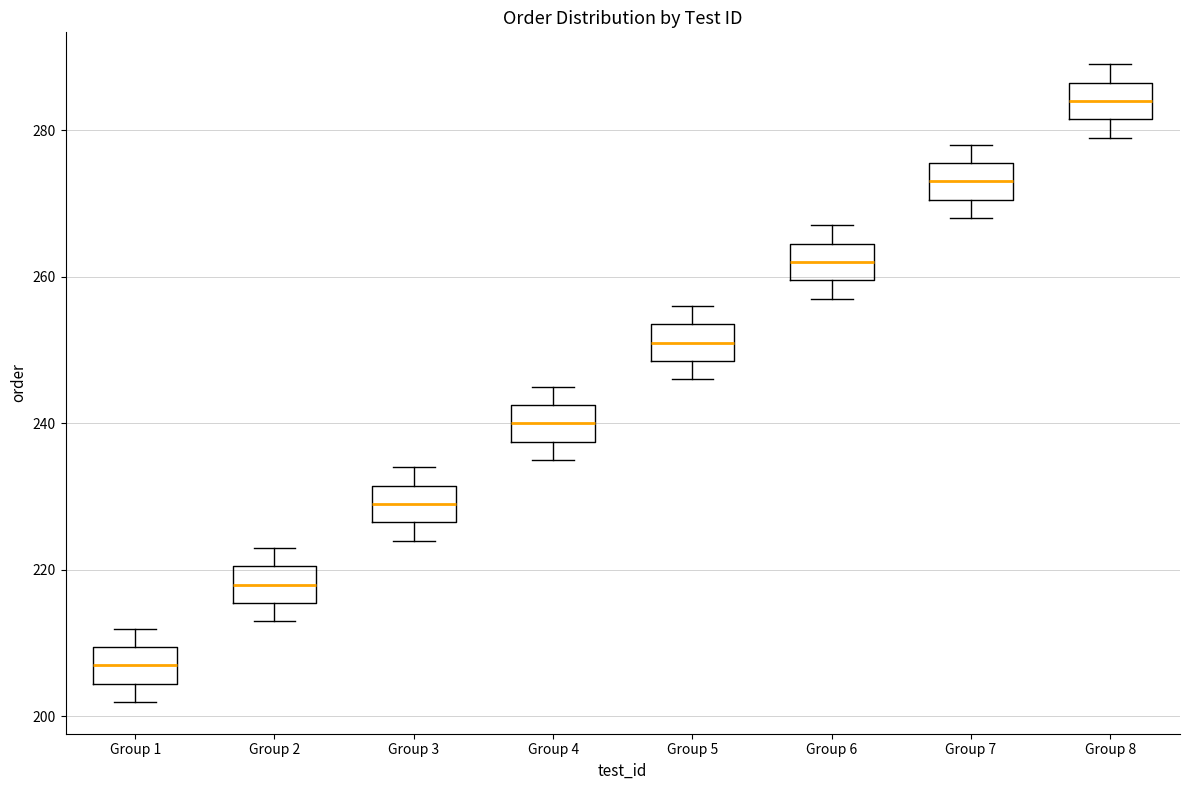

Which box has the highest median line?

Group 8